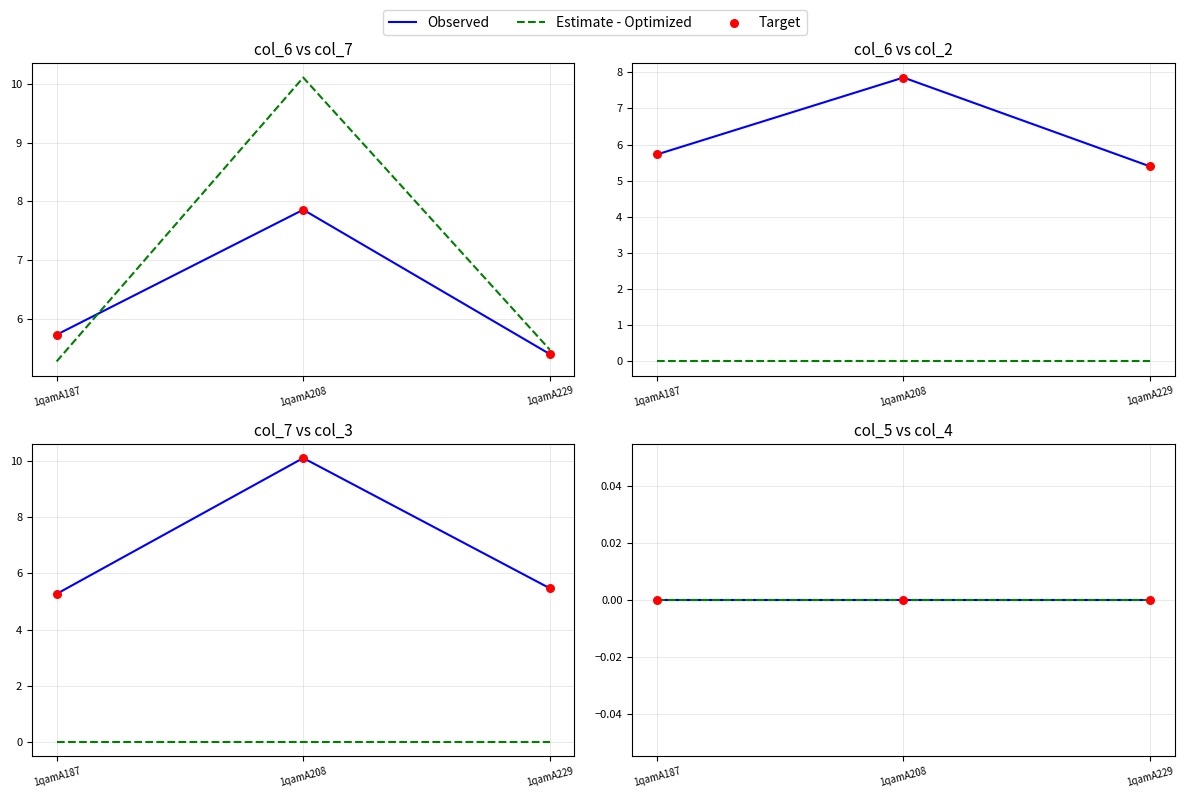

At how many categories does at least one series exceed 8?

1